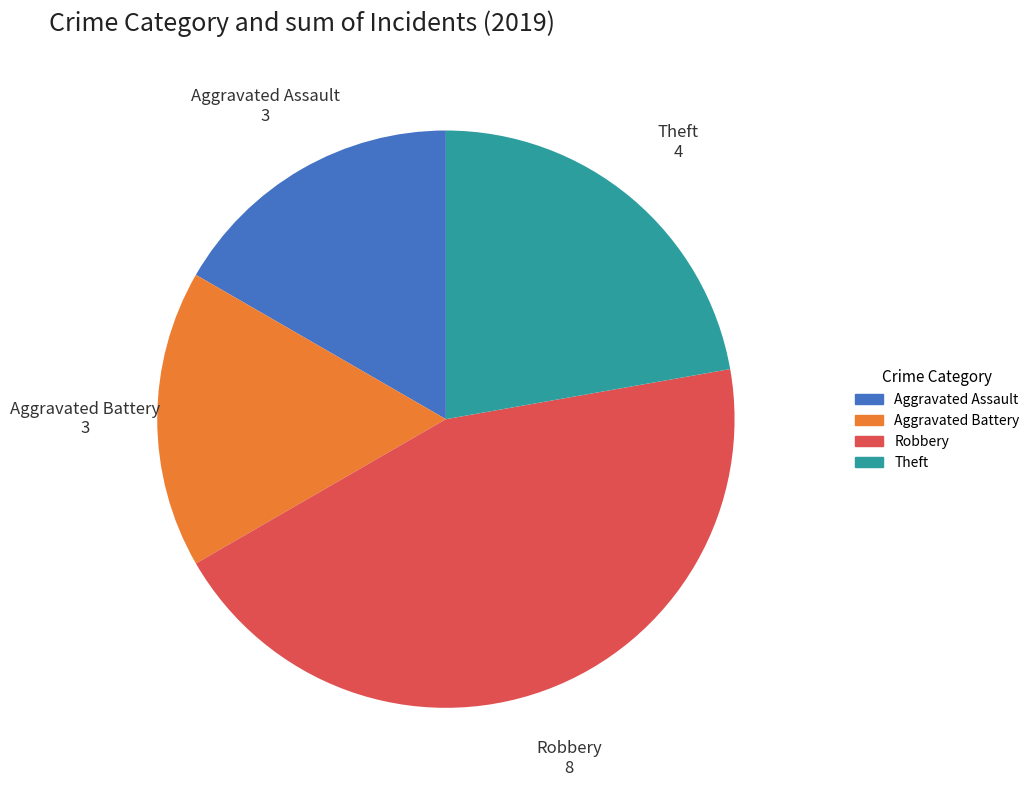

Combined, do Aggravated Battery and Theft account for over 50%?

No